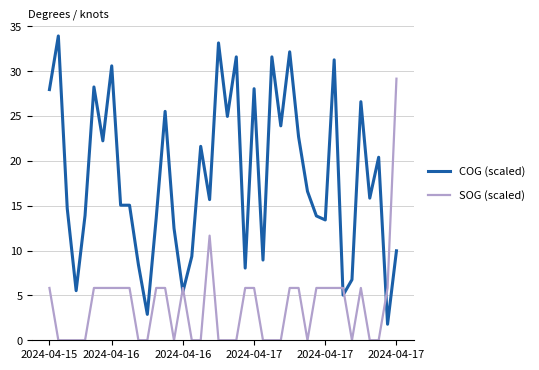

What is the highest value of the SOG (scaled) series?

29.2